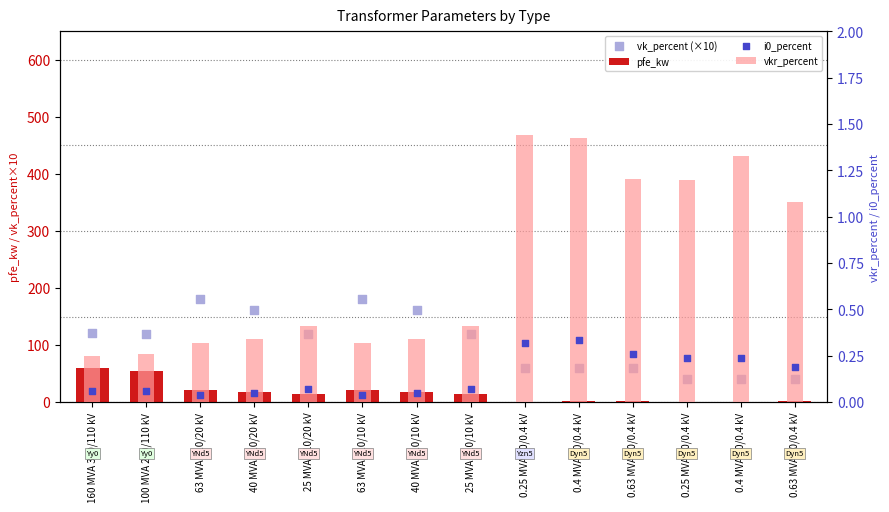

Which series has the largest Y range (max minus min)?

vk_percent (×10)